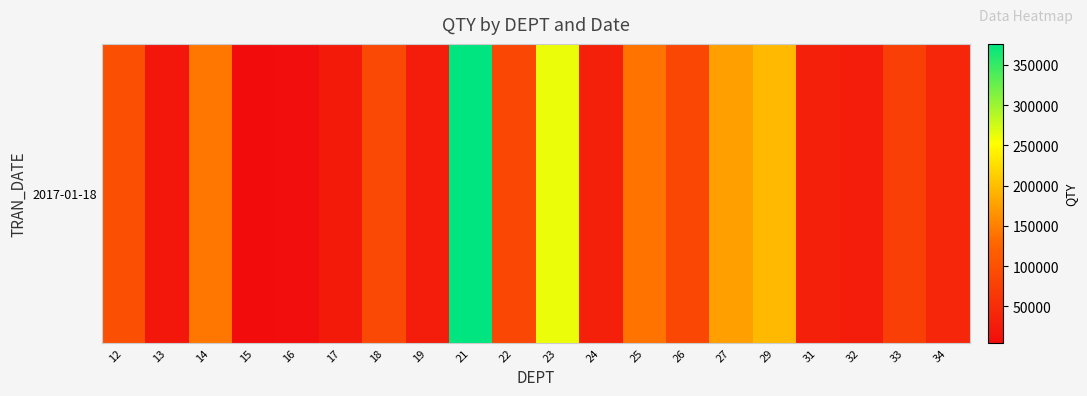

Reading left to right, transcribe all the data shown in this chart.

99049.0	19090.0	142869.0	4914.0	8328.0	23874.0	88853.0	27657.0	376215.0	86446.0	261315.8	31944.5	139768.0	86333.0	174688.1	195882.0	32015.3	26911.9	75668.6	41833.4